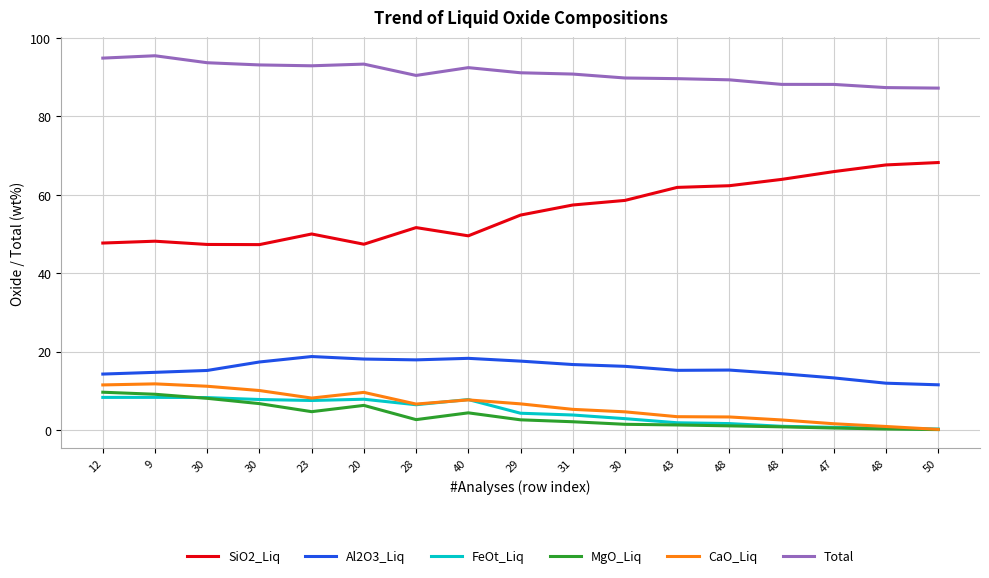

What are all the series names shown in the legend?

SiO2_Liq, Al2O3_Liq, FeOt_Liq, MgO_Liq, CaO_Liq, Total